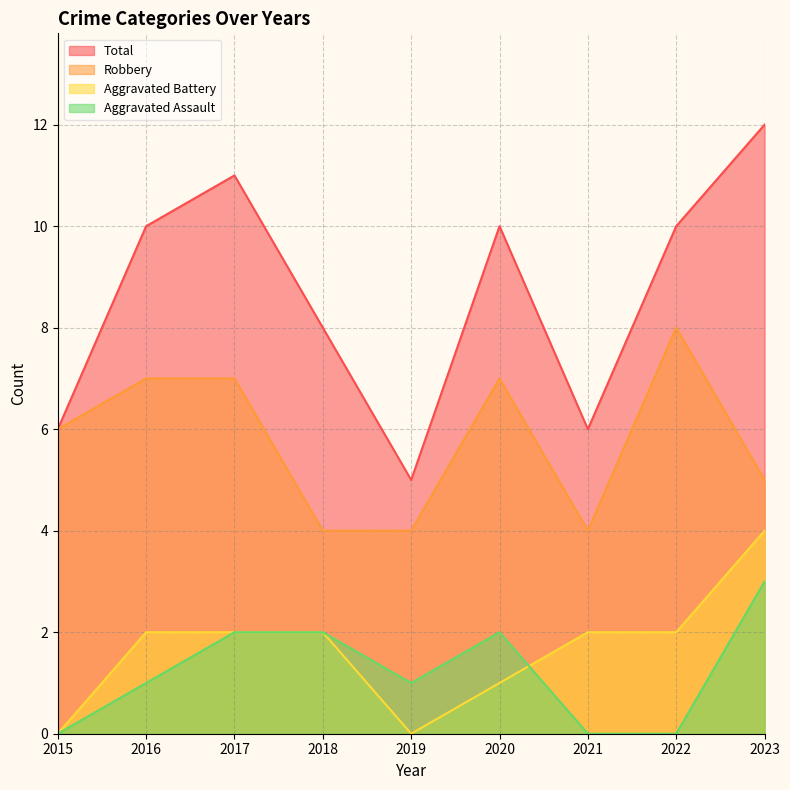

Count the number of data series in this chart.

4